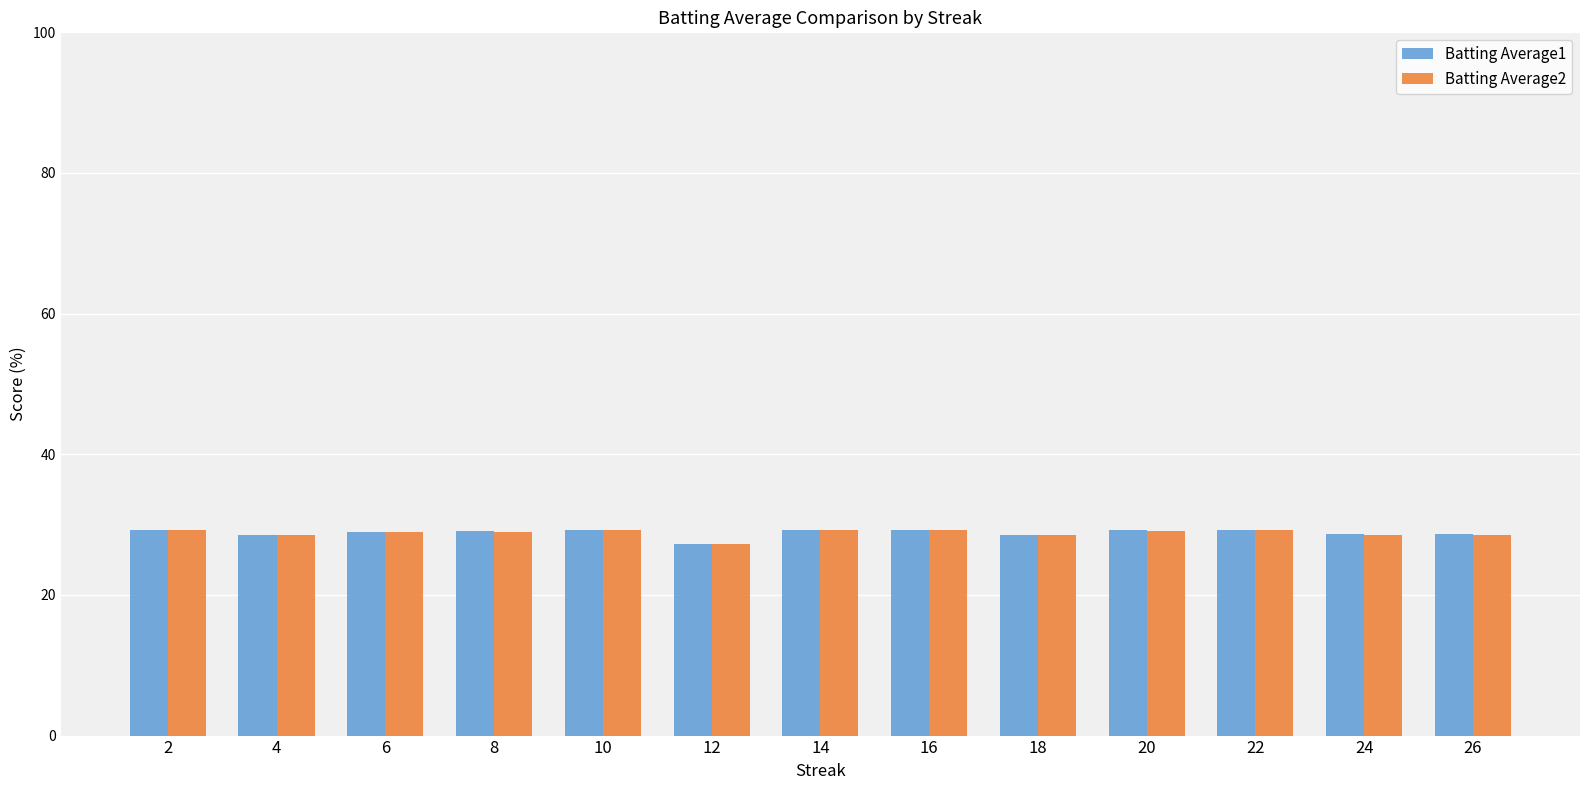

What is the sum of the Batting Average1 values at 24 and 18?

57.1